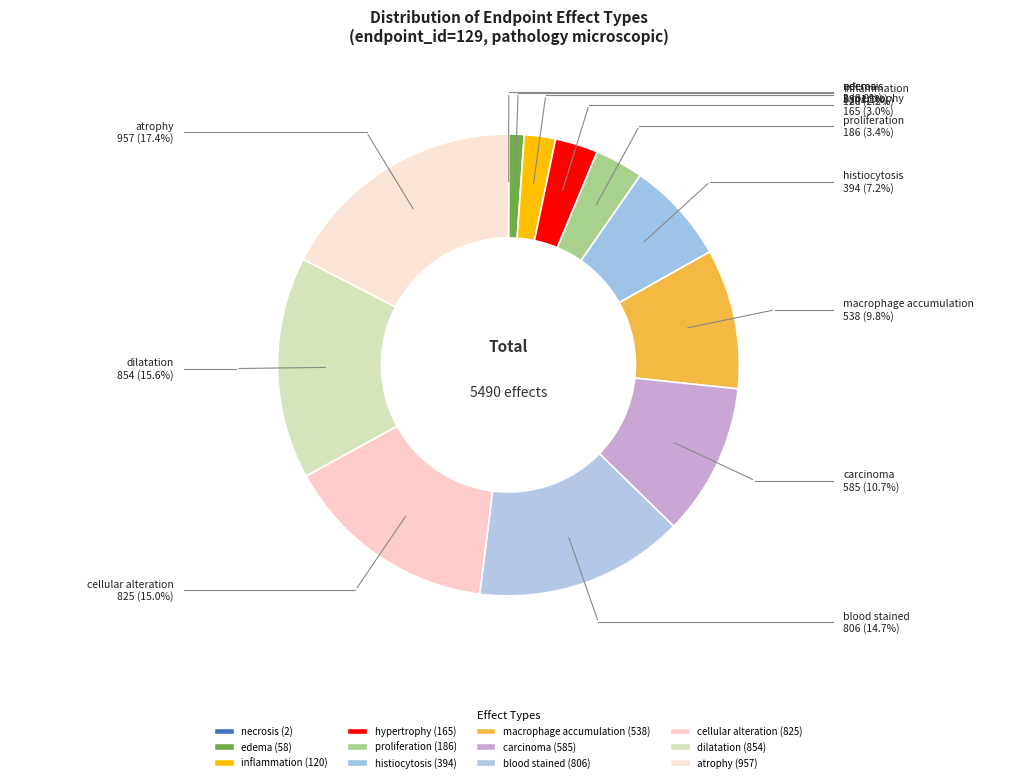

To the nearest percent, what percentage of the pie is dilatation?

16%